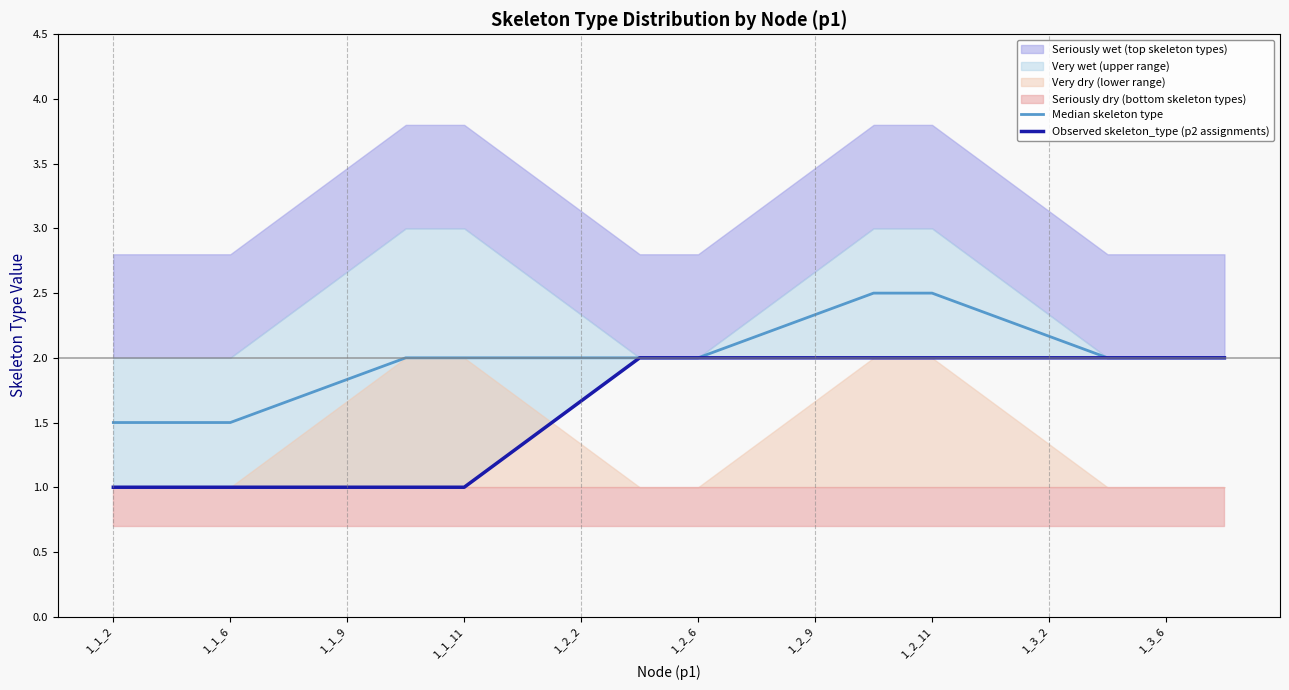

Which category has the lowest value in the Median skeleton type series?

1_1_2